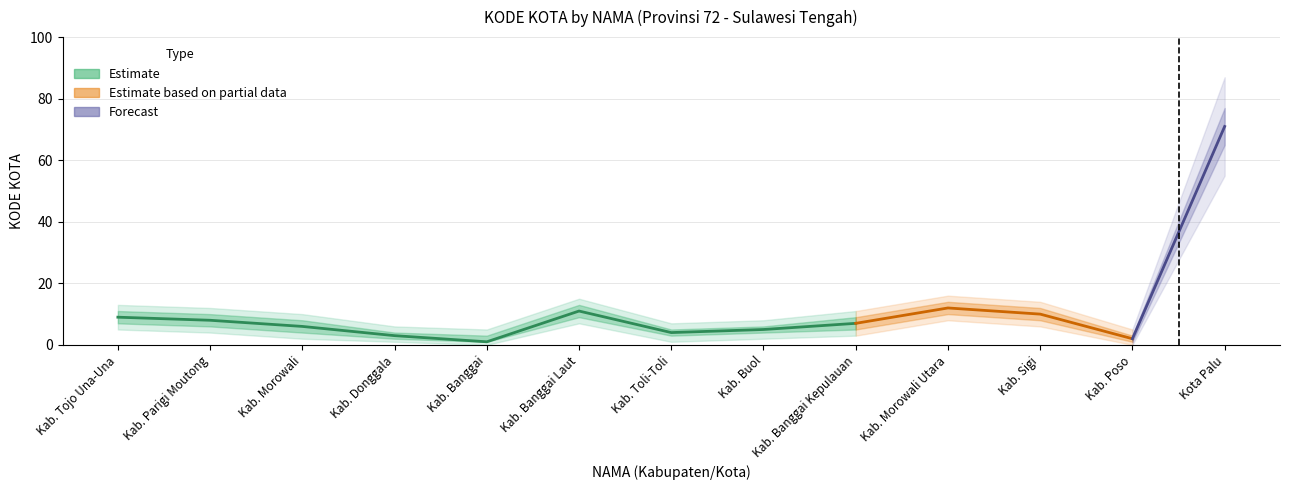

Rank the categories by value from highest to lowest.

Kota Palu, Kab. Morowali Utara, Kab. Banggai Laut, Kab. Sigi, Kab. Tojo Una-Una, Kab. Parigi Moutong, Kab. Banggai Kepulauan, Kab. Morowali, Kab. Buol, Kab. Toli-Toli, Kab. Donggala, Kab. Poso, Kab. Banggai